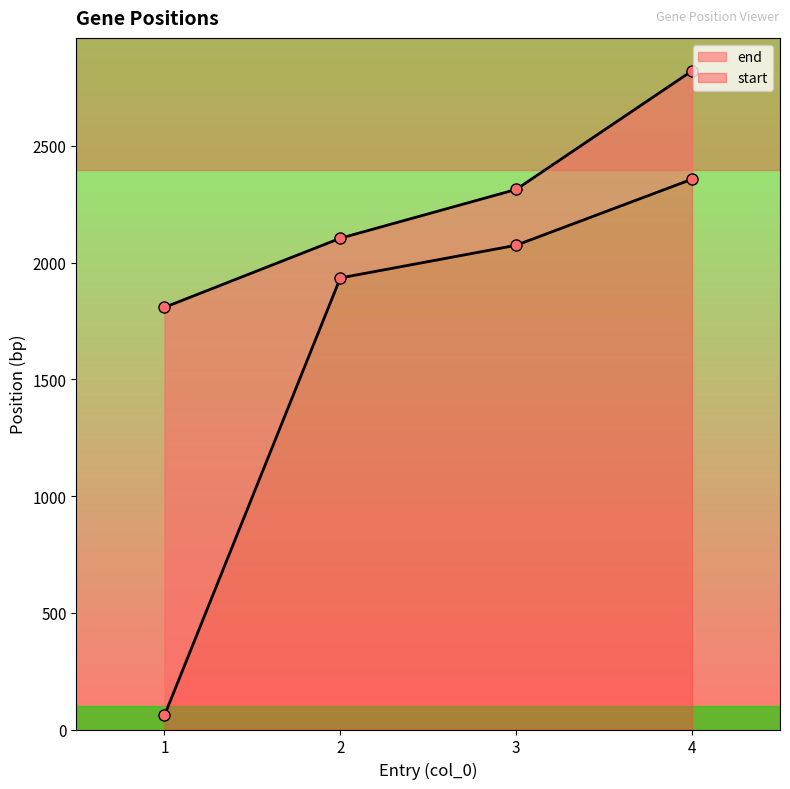

True or false: start and end intersect in this chart.

False